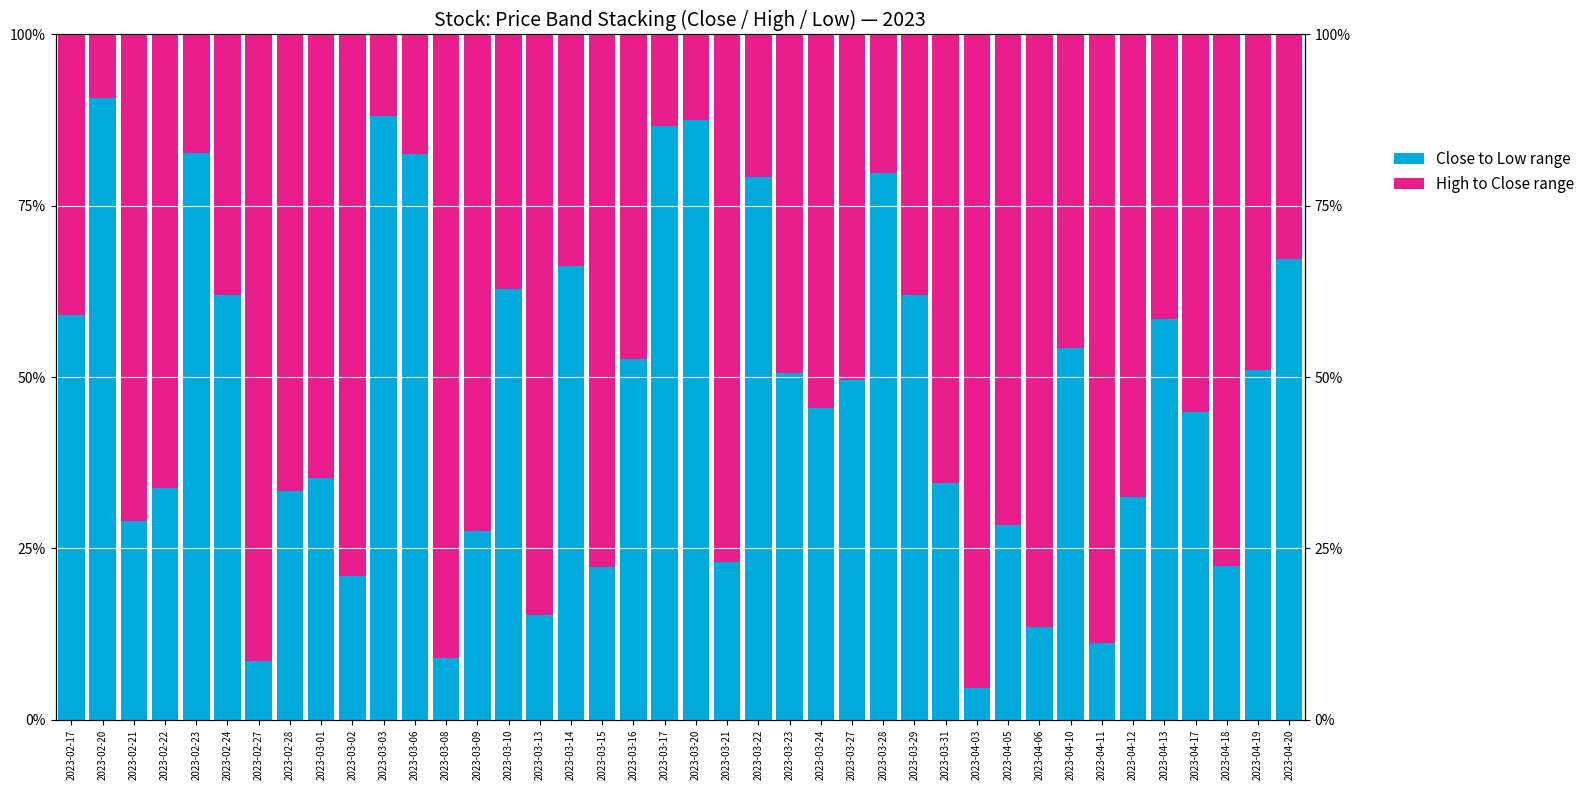

True or false: Close to Low range has a value of 0.5 at 2023-02-22.

False